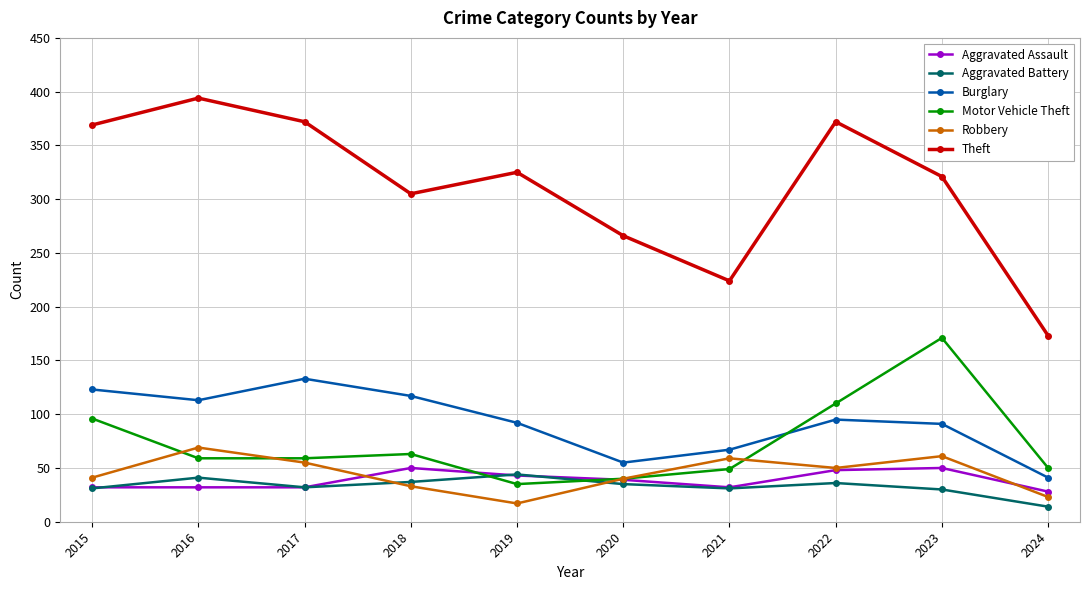

Where do Robbery and Motor Vehicle Theft first cross each other?

2015 and 2016